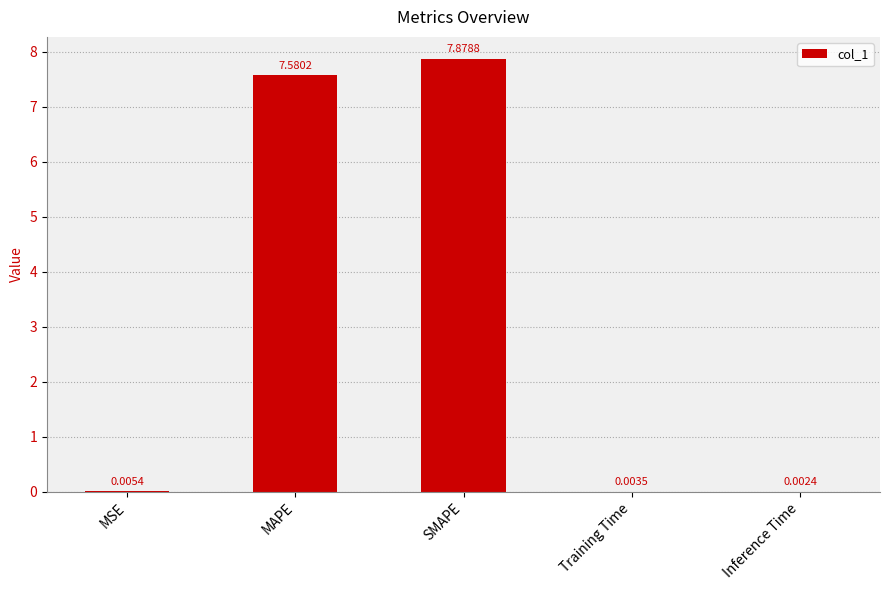

What is the maximum value shown in the chart?

7.9